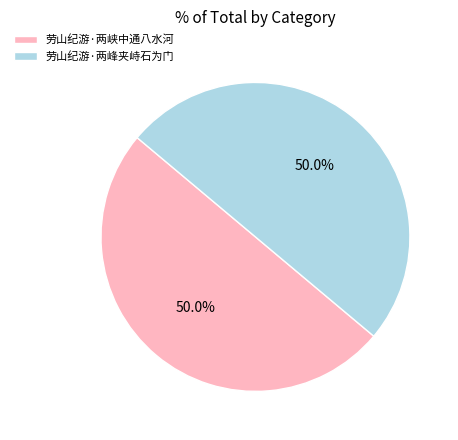

Count the number of slices in the pie.

2